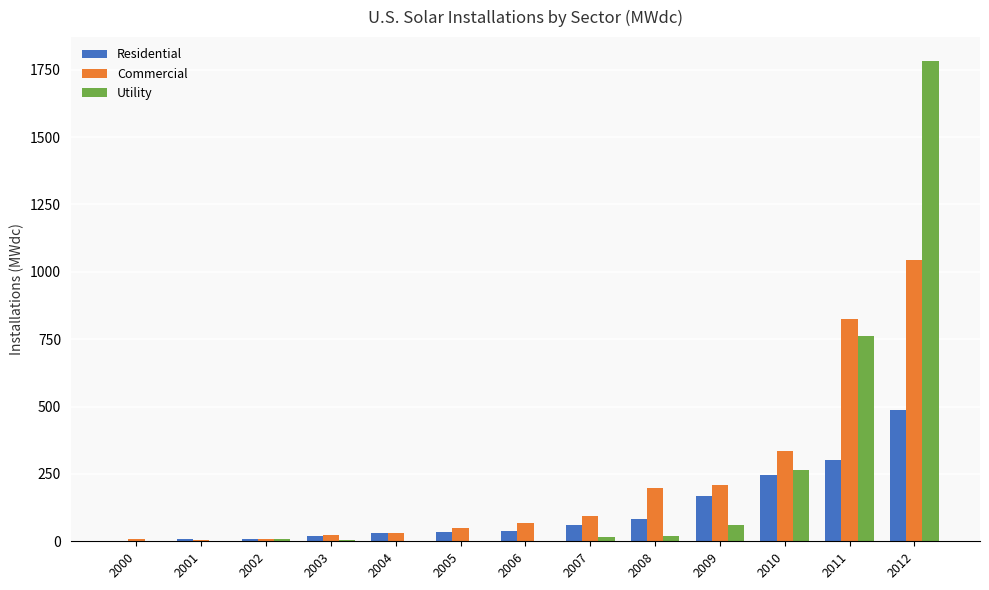

What is the total value across all series at 2010?

848.0